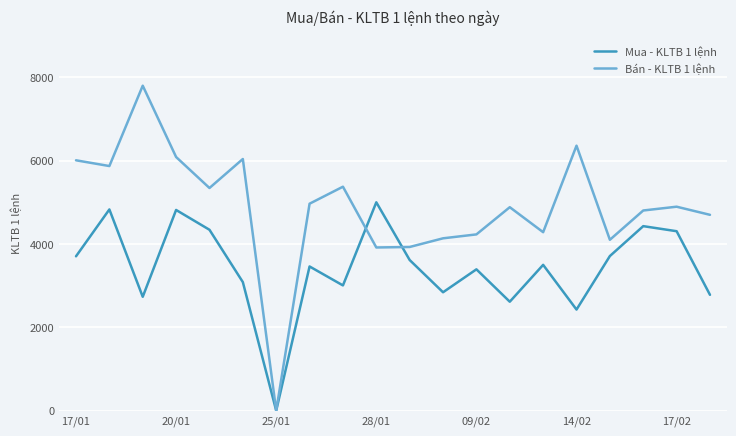

What is the highest value of the Bán - KLTB 1 lệnh series?

7801.0